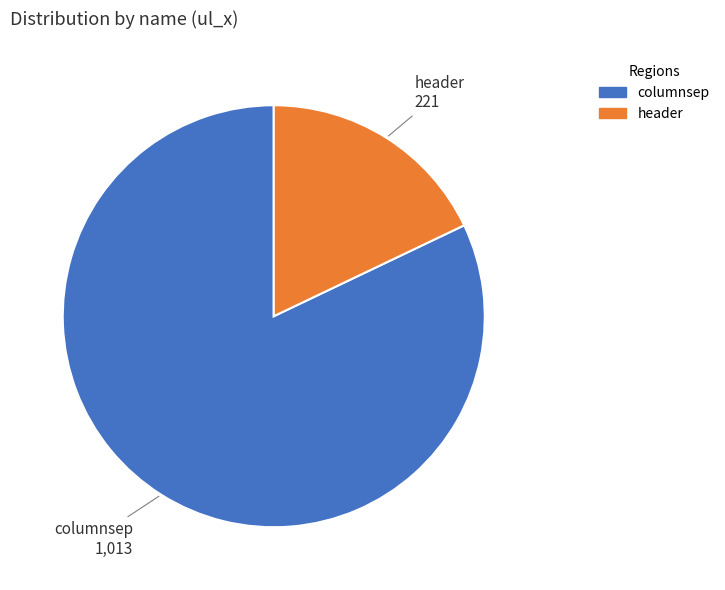

Combined, do header and columnsep account for over 50%?

Yes